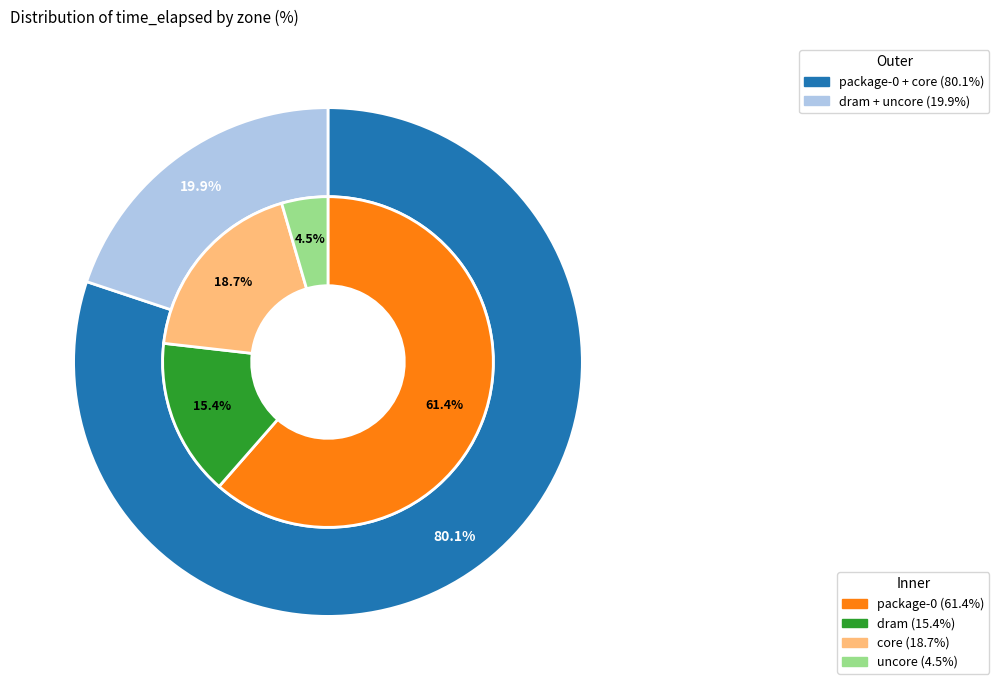

Which slice is the smallest?

uncore